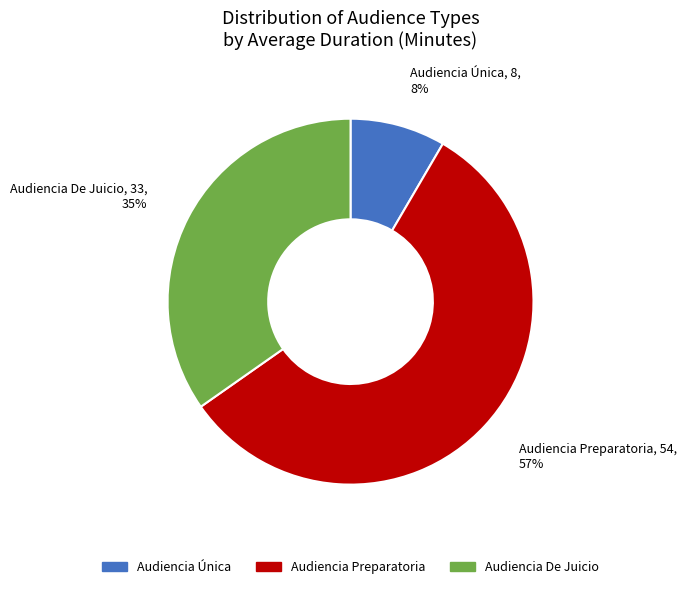

Is the sum of Audiencia De Juicio and Audiencia Preparatoria greater than half?

Yes